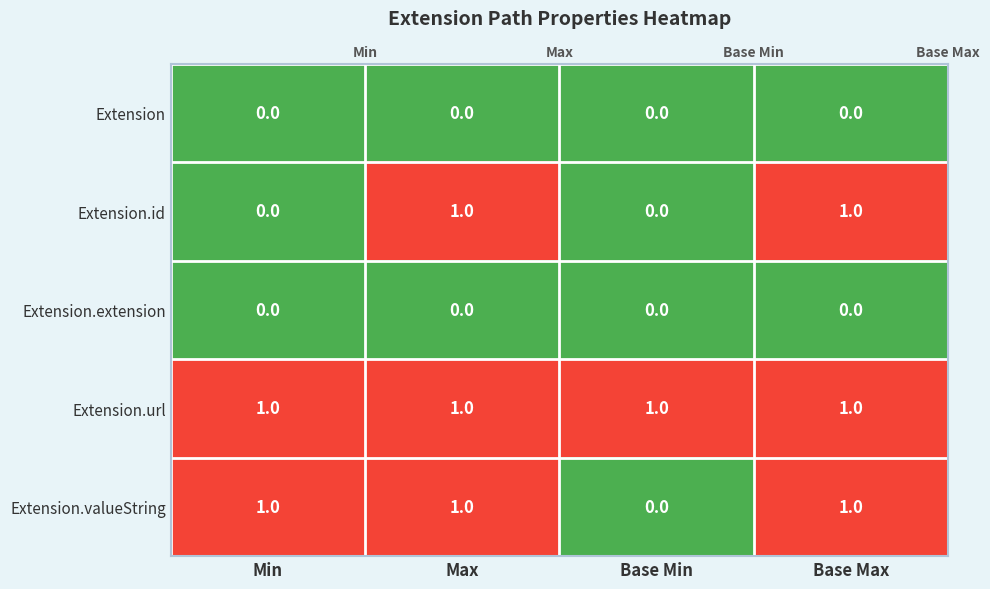

Between Max and Base Min, which is larger?

Max